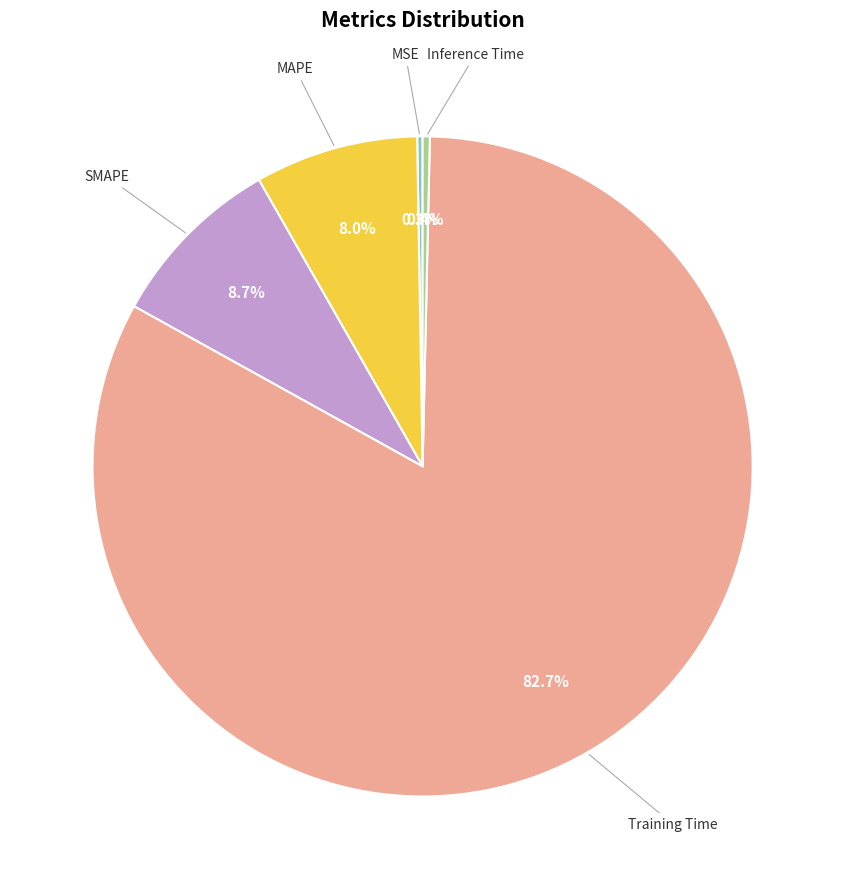

Is there any slice that represents more than half of the pie?

Yes